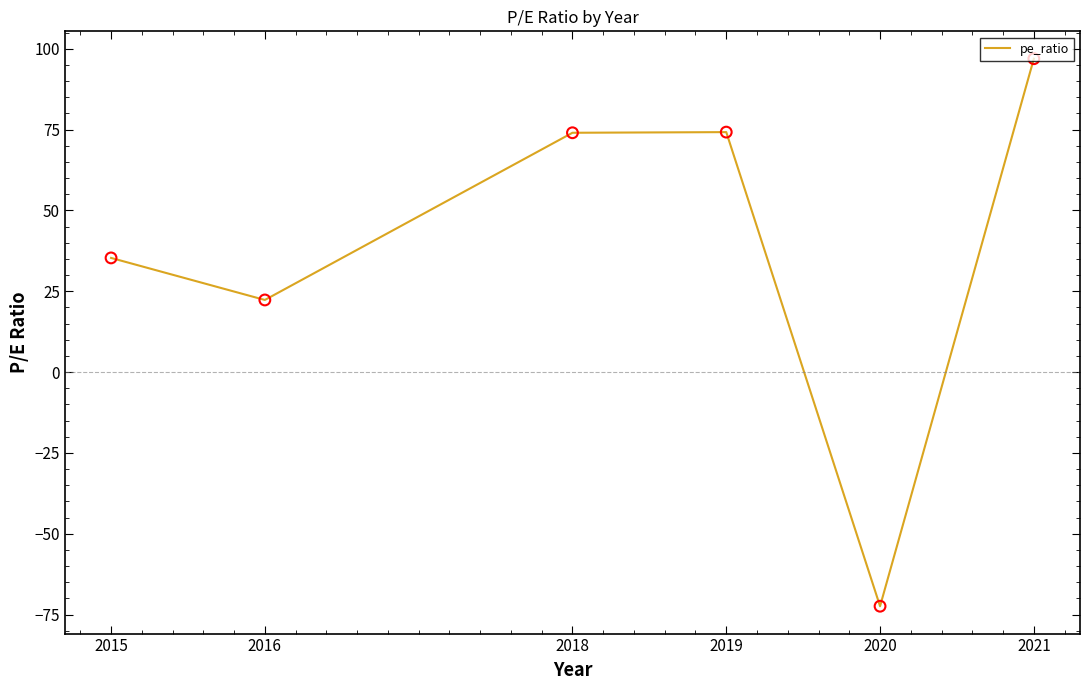

Approximately how many times larger is the value at 2015 compared to 2016?

1.6